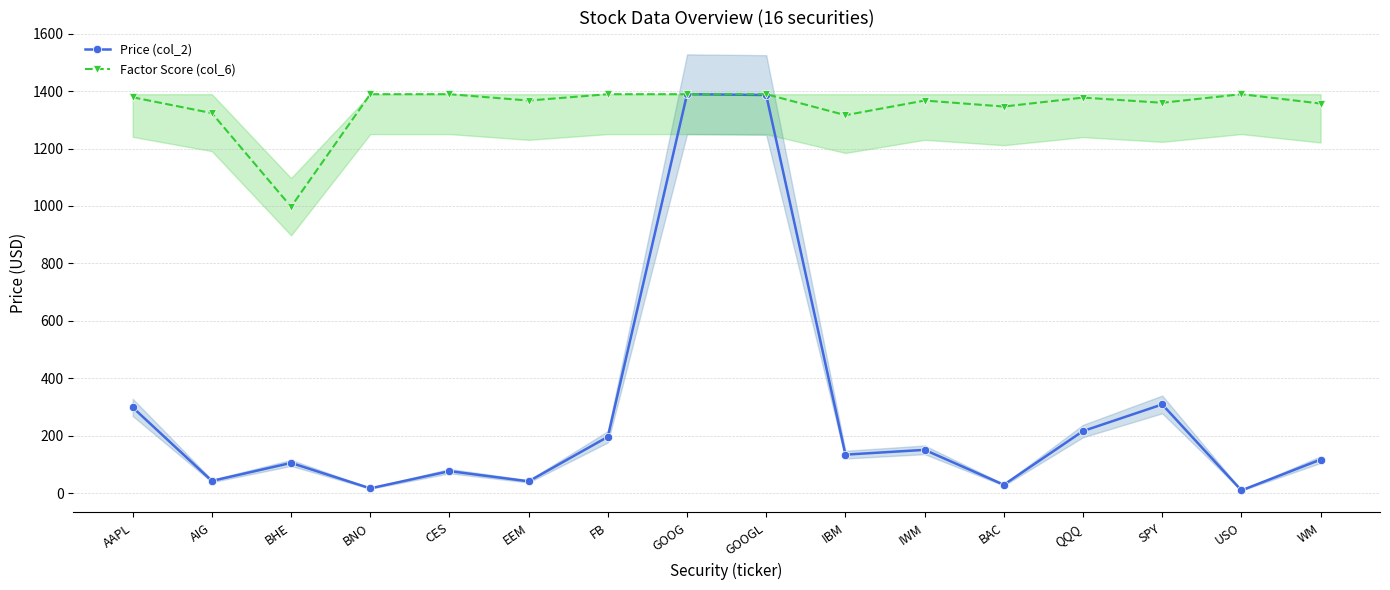

Where is Factor Score (col_6) nearest to the value 1193?

IBM